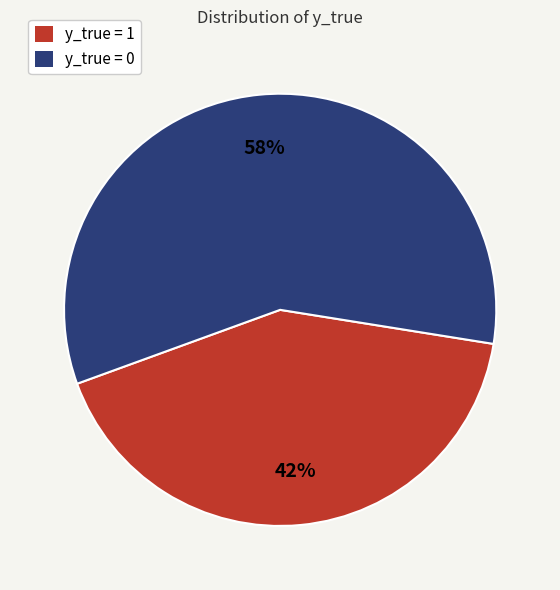

Which category has the biggest portion of the pie?

y_true = 0